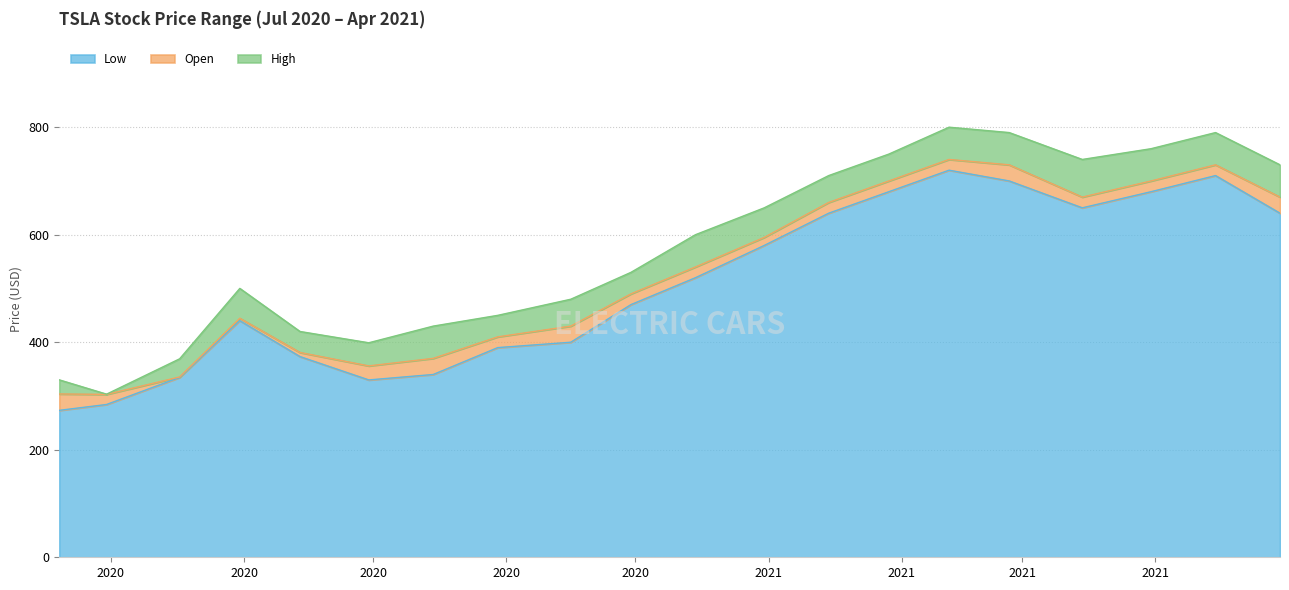

Rank the series at 2020-10-15 from highest to lowest value.

High, Open, Low